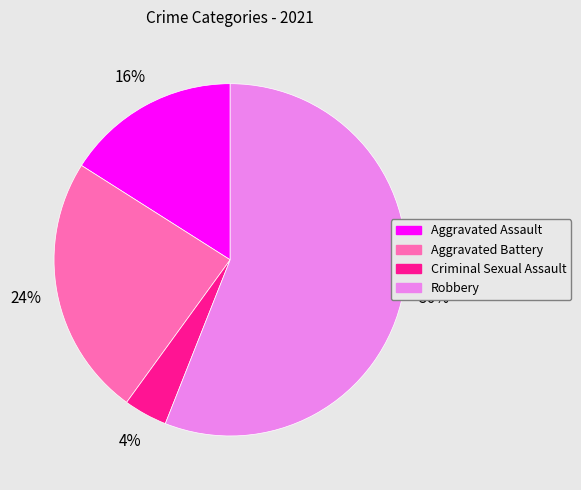

Is there any slice that represents more than half of the pie?

Yes